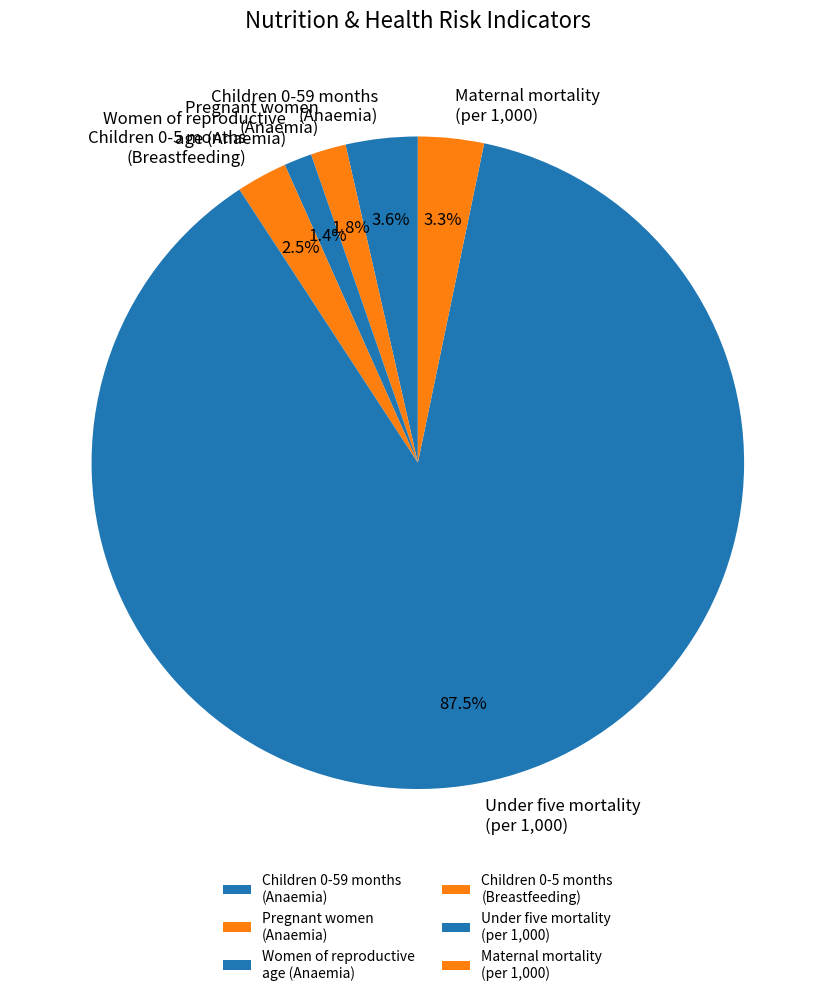

What is the majority slice?

Under five mortality (per 1,000)